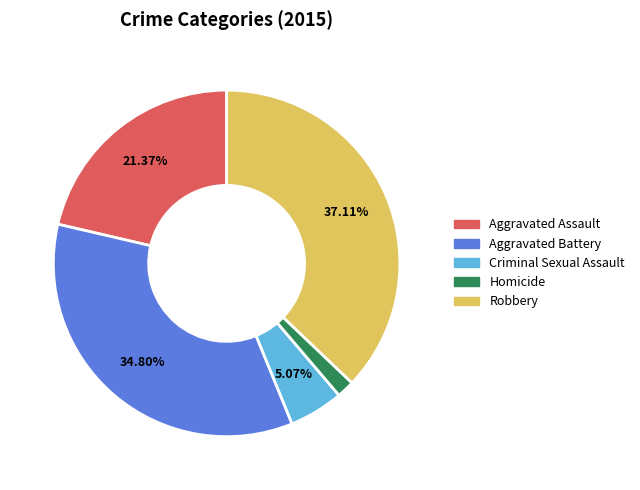

What portion of the pie excludes Aggravated Assault?

78.6%